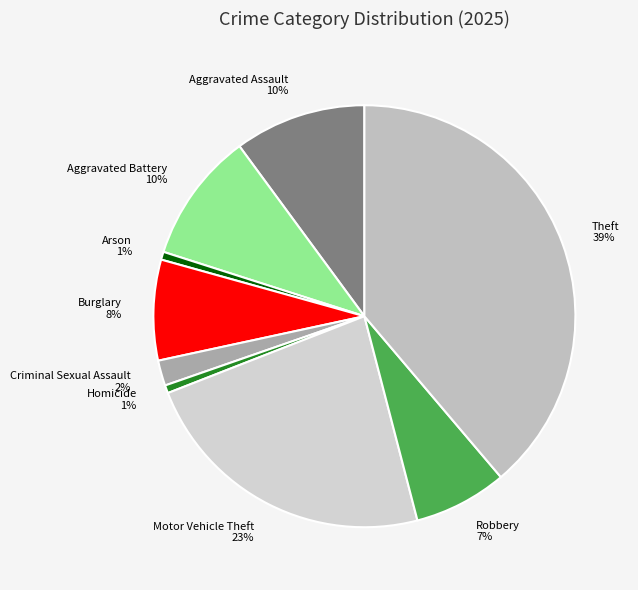

To the nearest percent, what is the average slice percentage?

11%